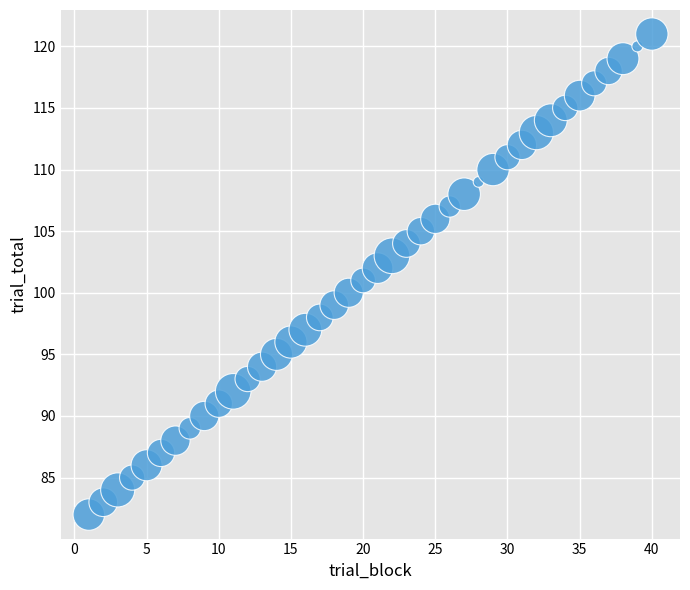

What is the range of Y values (max minus min)?

39